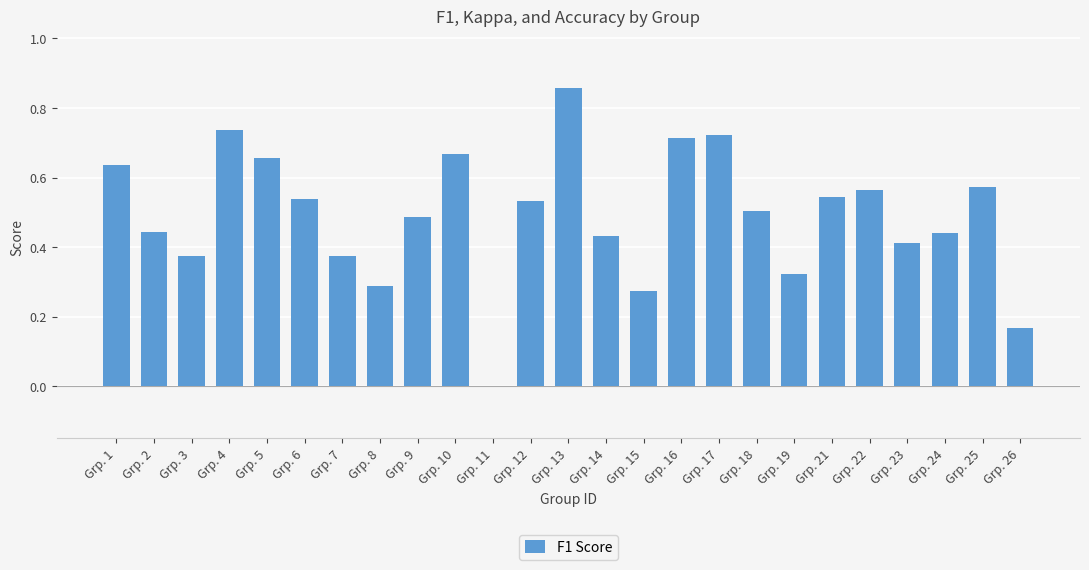

The chart shows a value of 0.3 at Grp. 13. True or false?

False